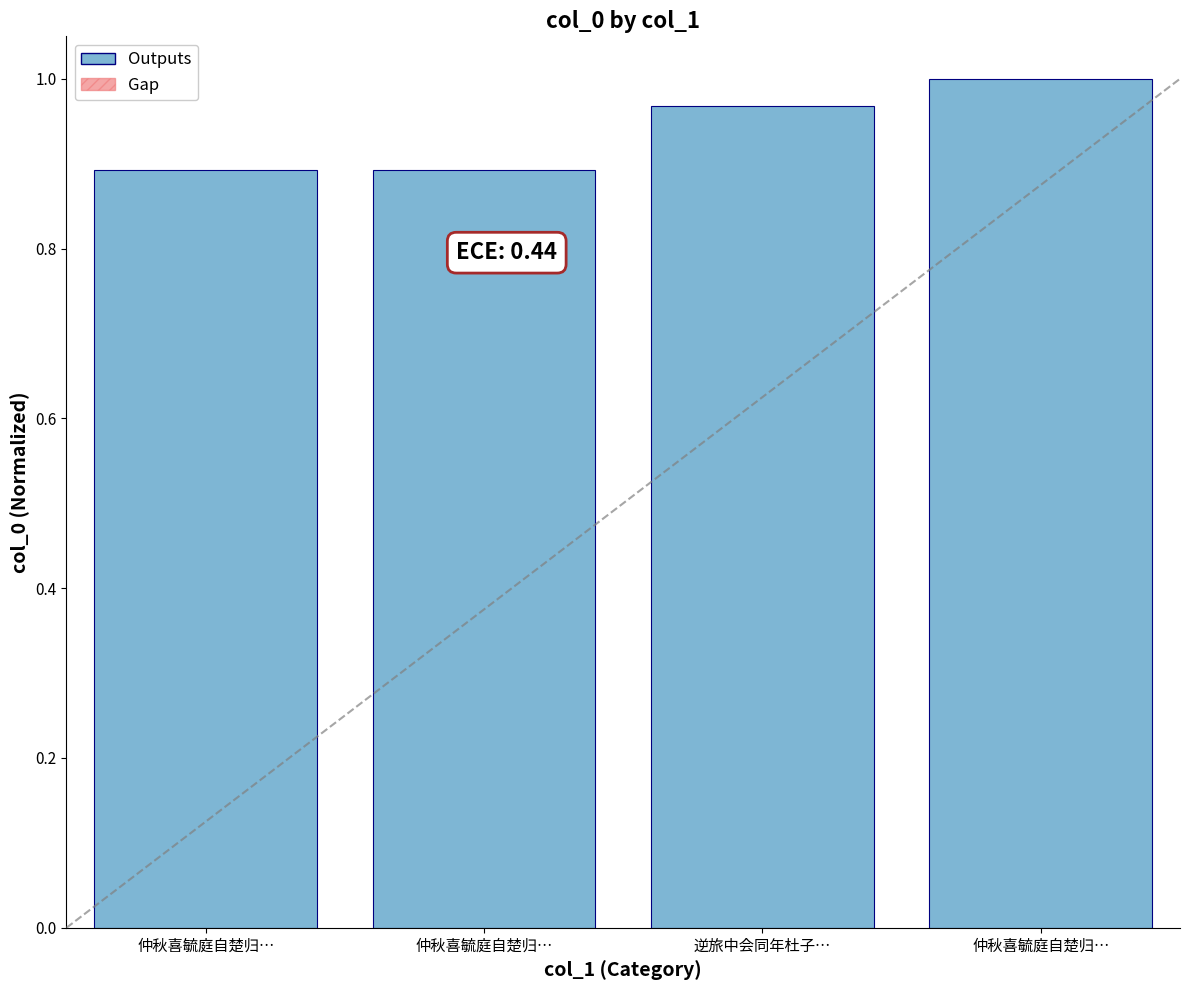

True or false: the data shows 0.9 at 仲秋喜毓庭自楚归….

True